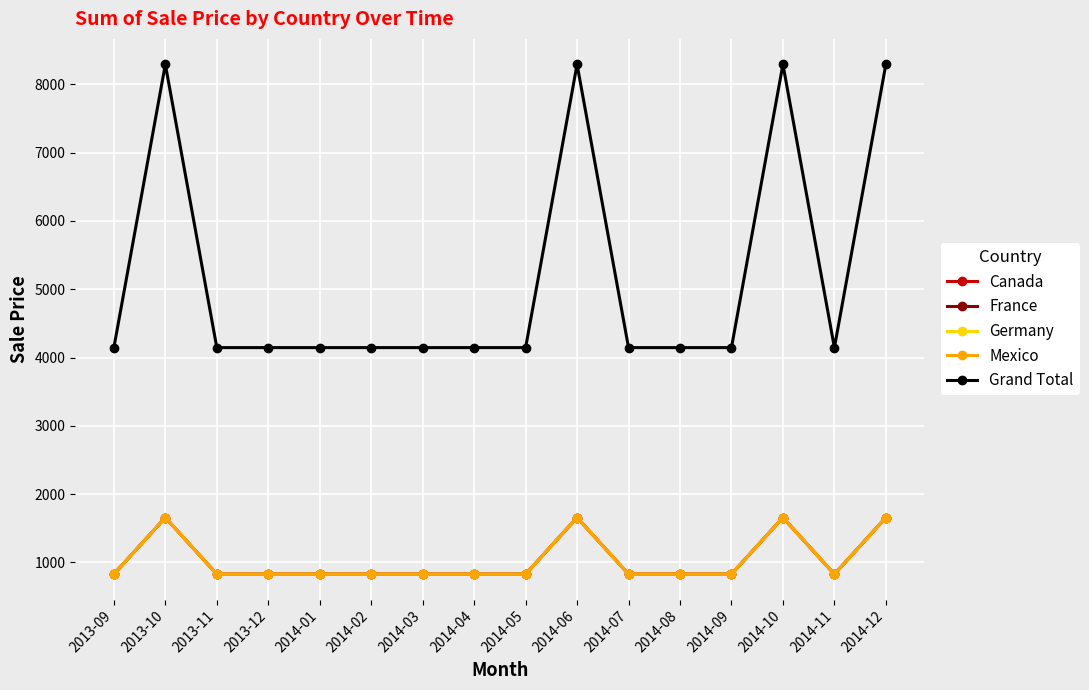

What is the total value across all series at 2014-12?

14922